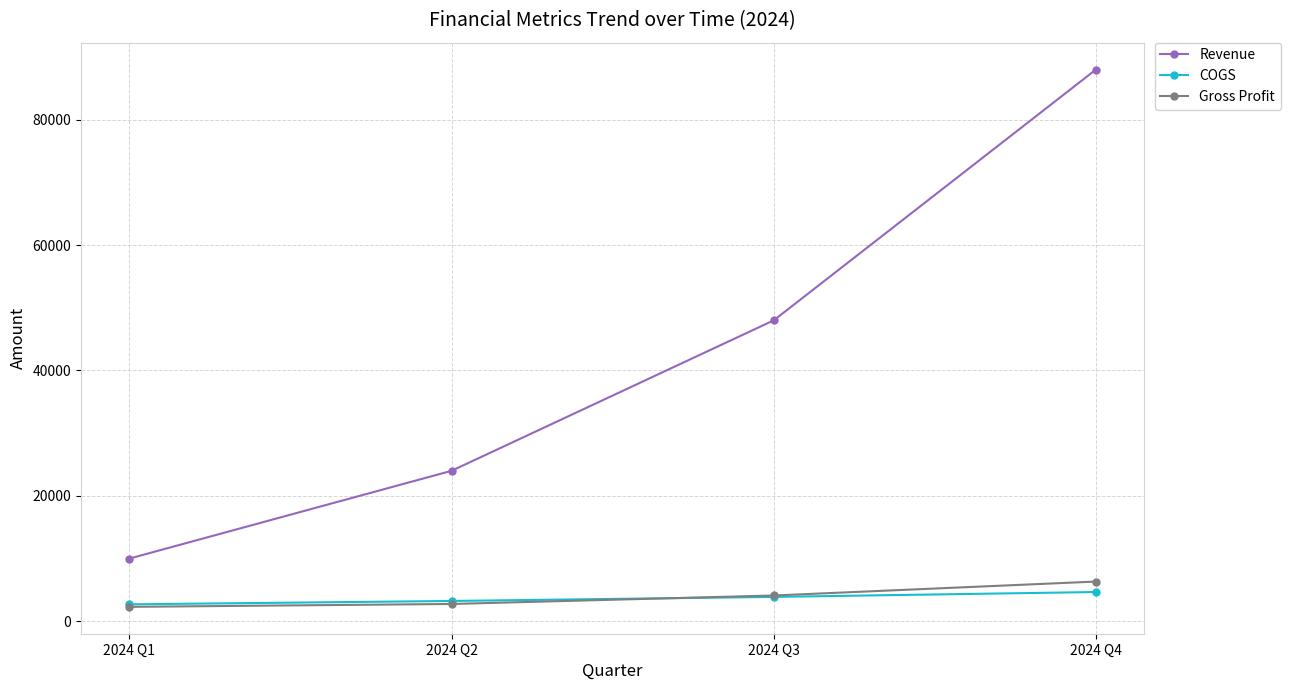

Count the number of categories in the chart.

4